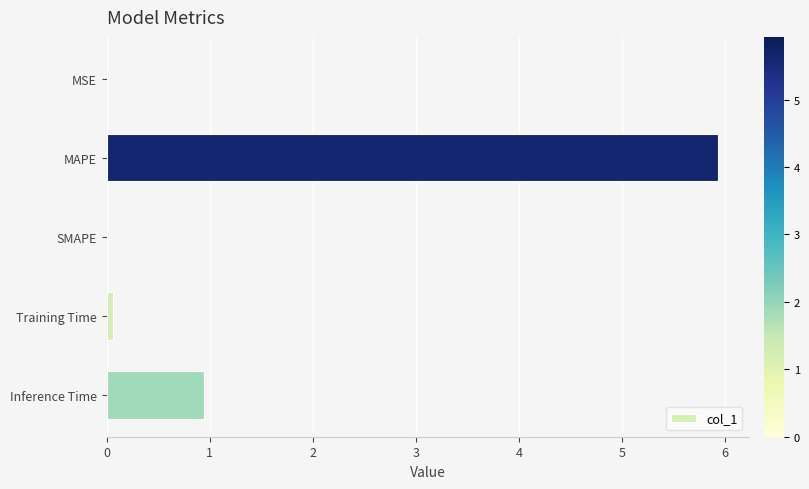

Which label corresponds to the largest value in the chart?

MAPE